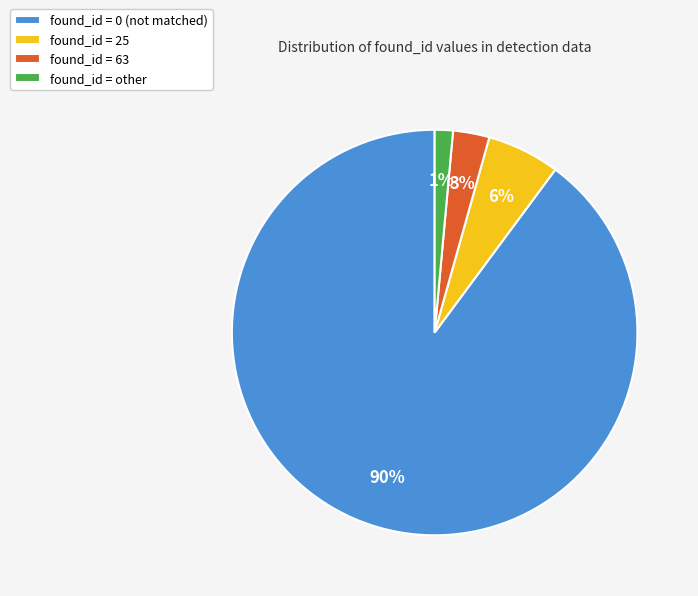

How many segments does this pie chart have?

4